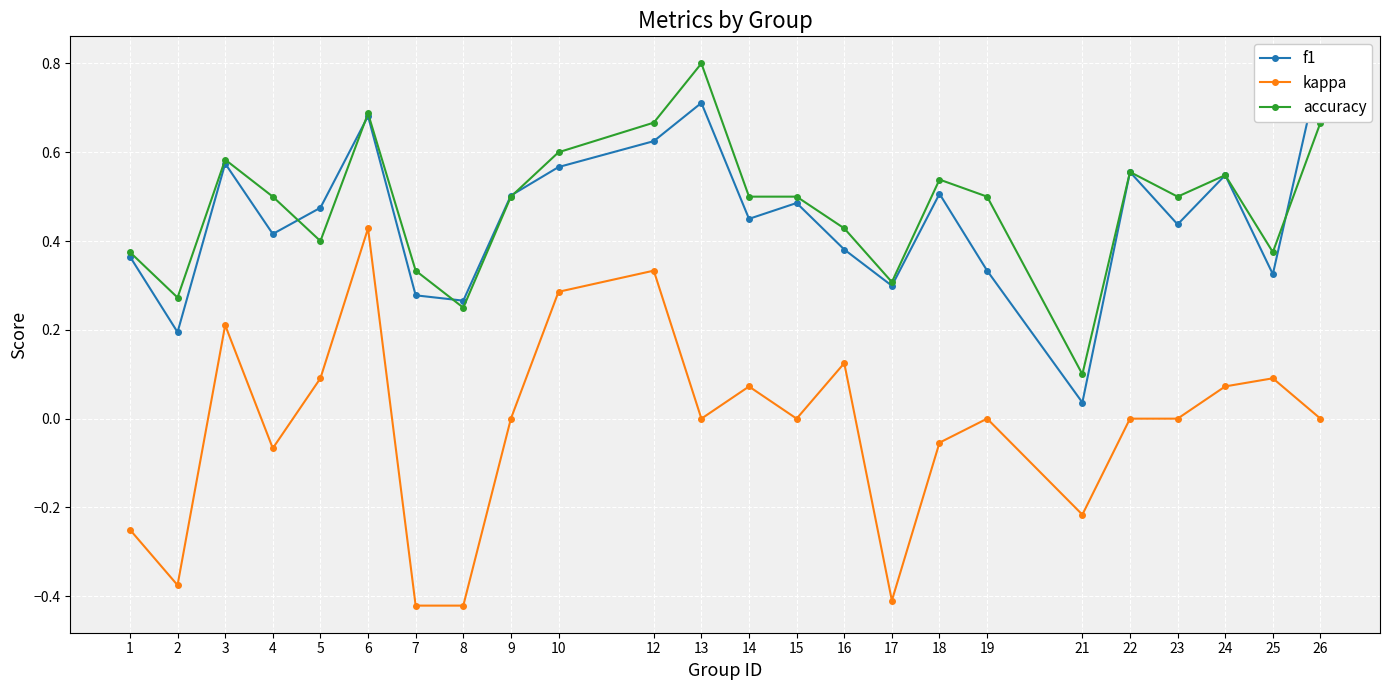

Which series changed the most between 7 and 21?

f1